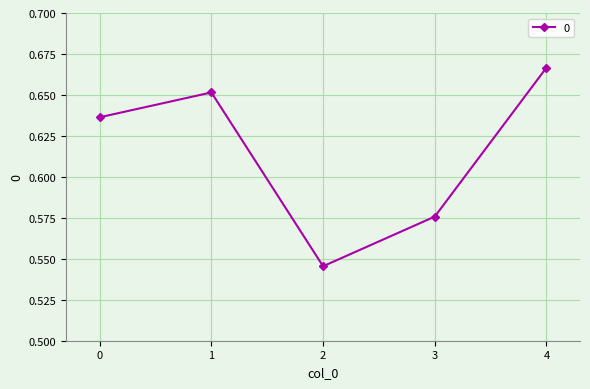

The chart shows a value of 1.0 at 4. True or false?

False